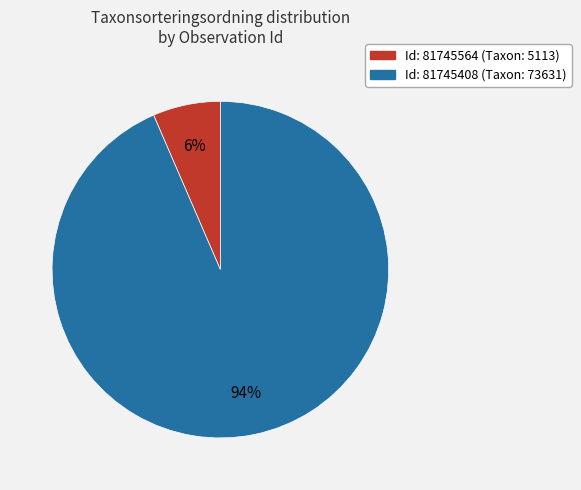

Is there any slice that represents more than half of the pie?

Yes